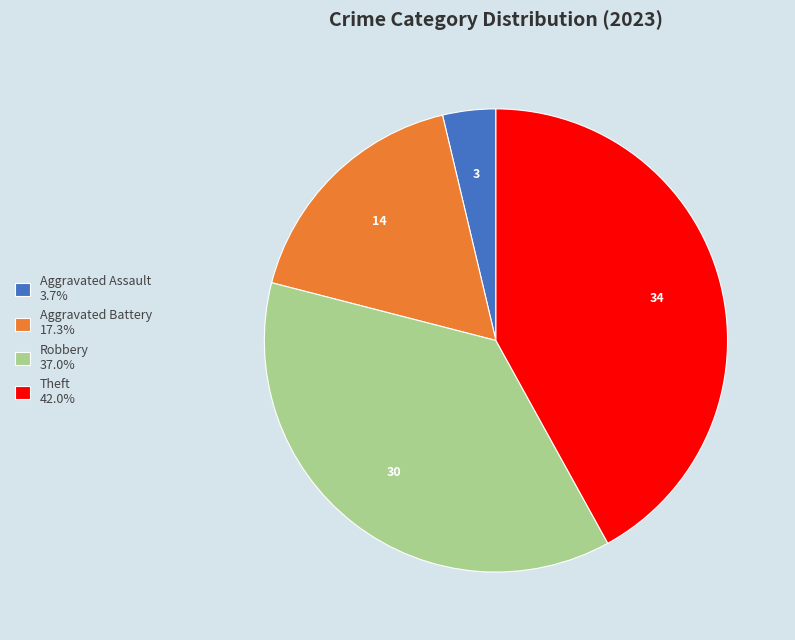

Combined, do Theft 42.0% and Robbery 37.0% account for over 50%?

Yes